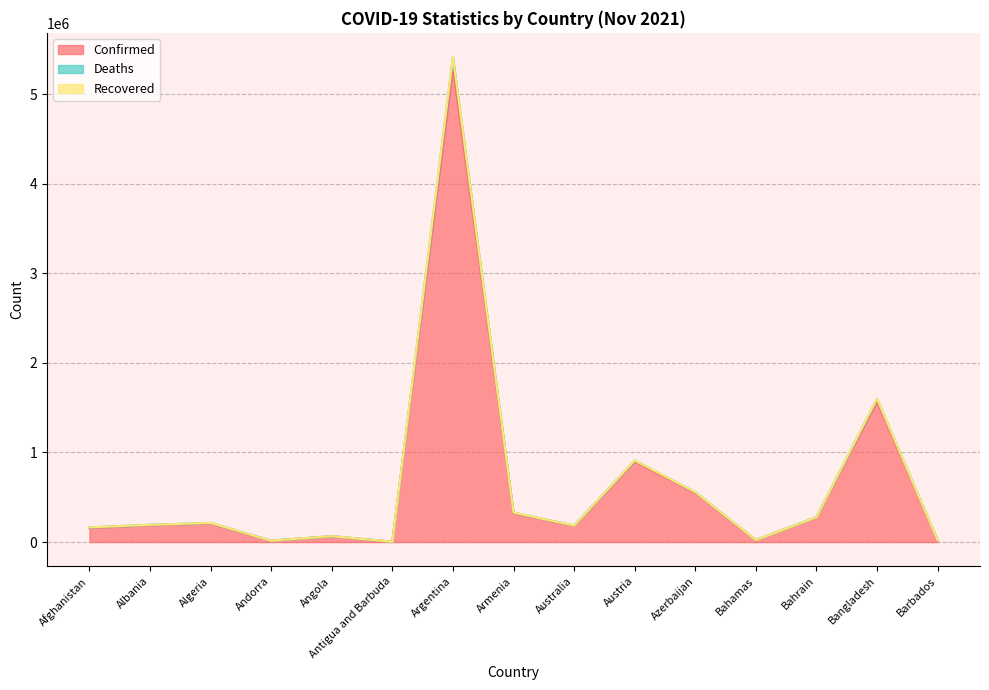

True or false: Deaths and Confirmed cross at least once.

False